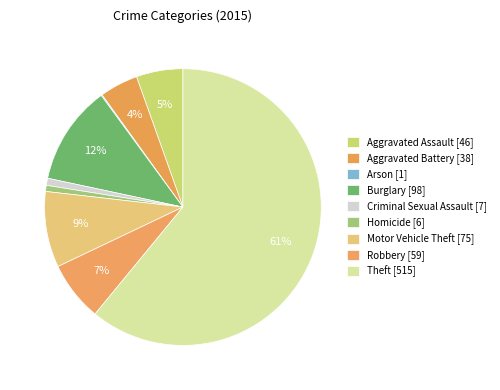

To the nearest percent, what is the difference between the Aggravated Battery and Robbery slice percentages?

2%